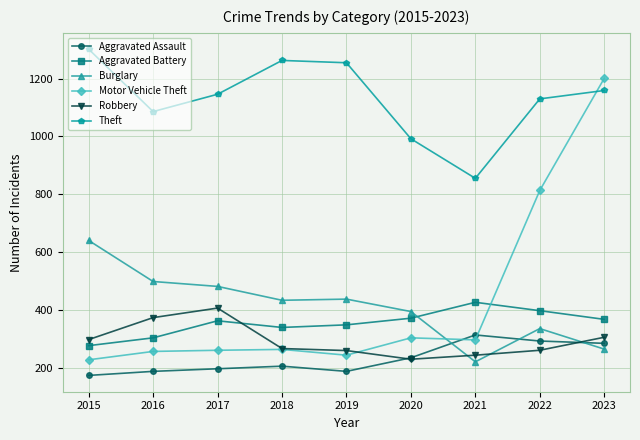

Does the chart have visible grid lines?

Yes